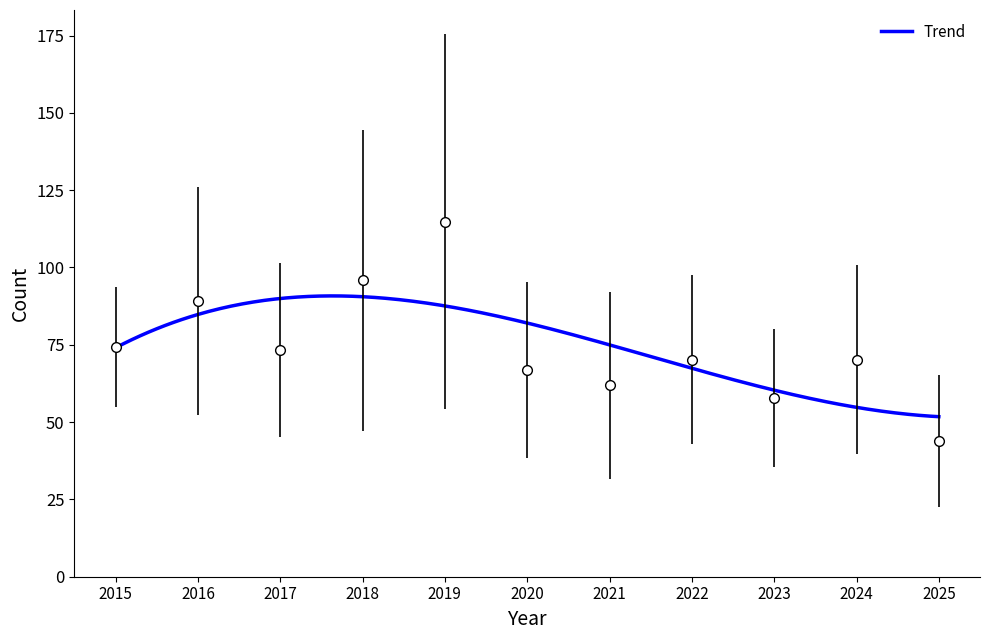

The value of Austin at 2015 is 52. True or false?

False